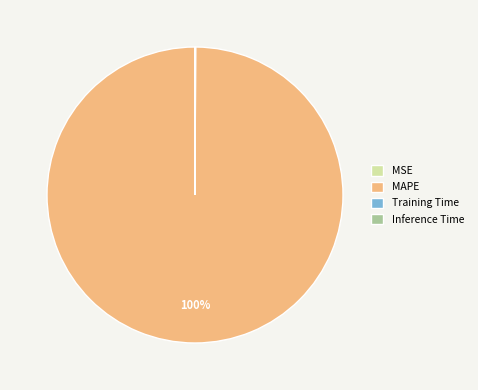

Which category has the biggest portion of the pie?

MAPE